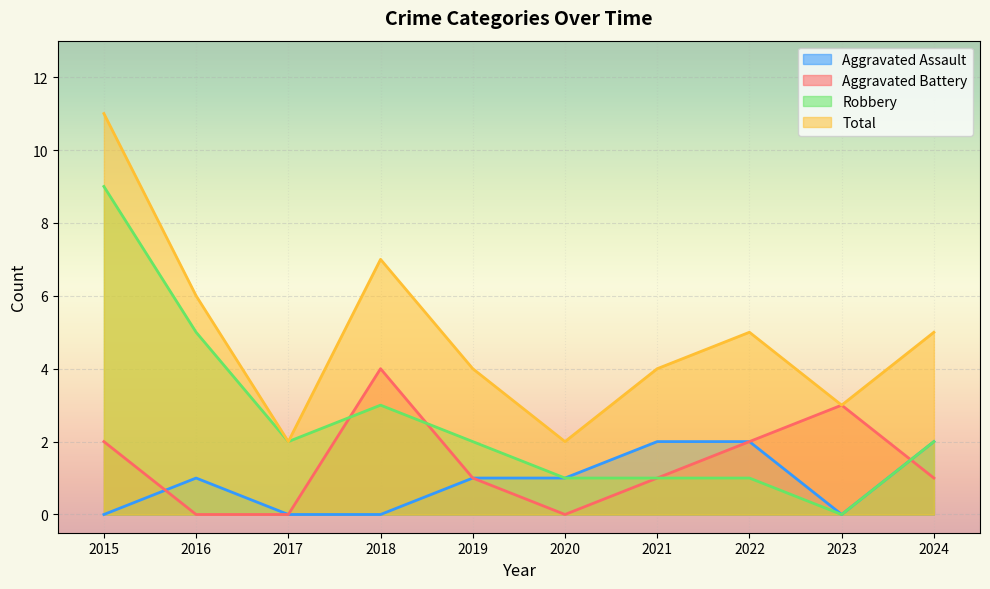

How many data points in Total are less than 5?

5